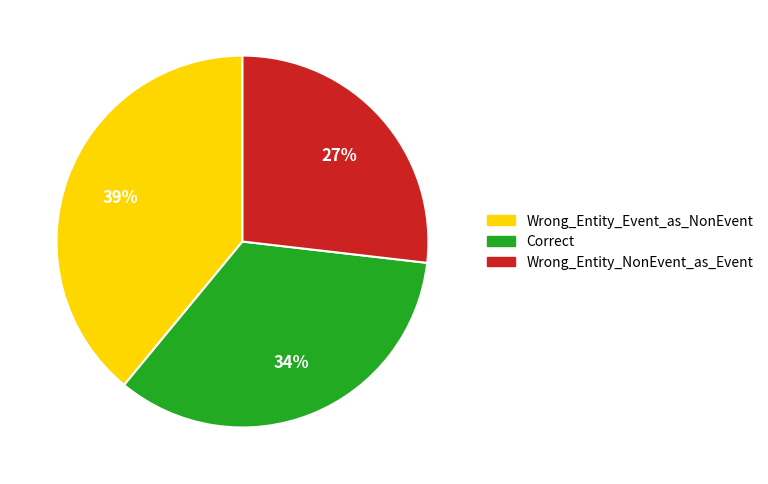

Between Correct and Wrong_Entity_NonEvent_as_Event, which is larger?

Correct